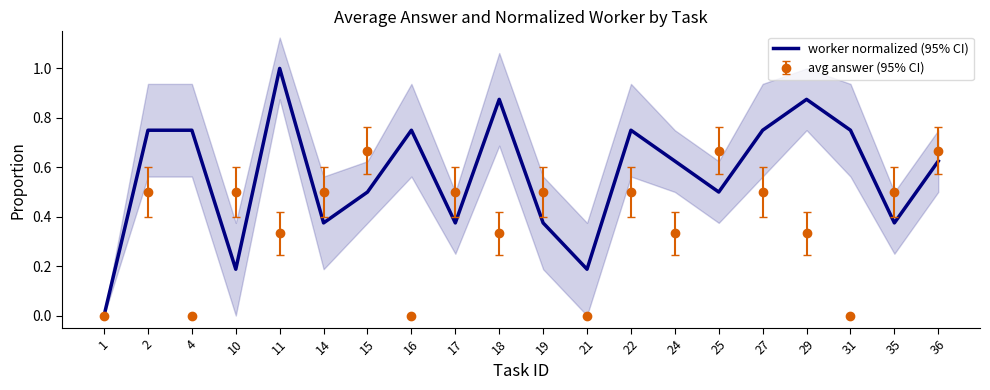

Rank the categories by value from highest to lowest.

11, 18, 29, 2, 4, 16, 22, 27, 31, 24, 36, 15, 25, 14, 17, 19, 35, 10, 21, 1